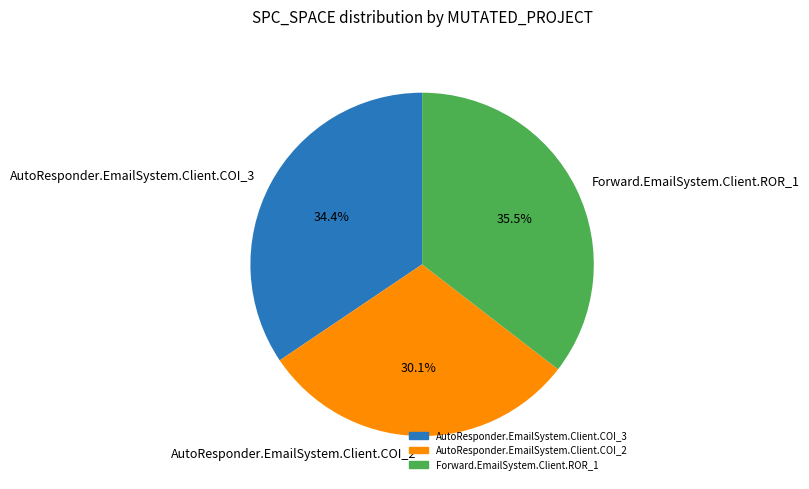

Do Forward.EmailSystem.Client.ROR_1 and AutoResponder.EmailSystem.Client.COI_3 together represent more than half of the pie?

Yes